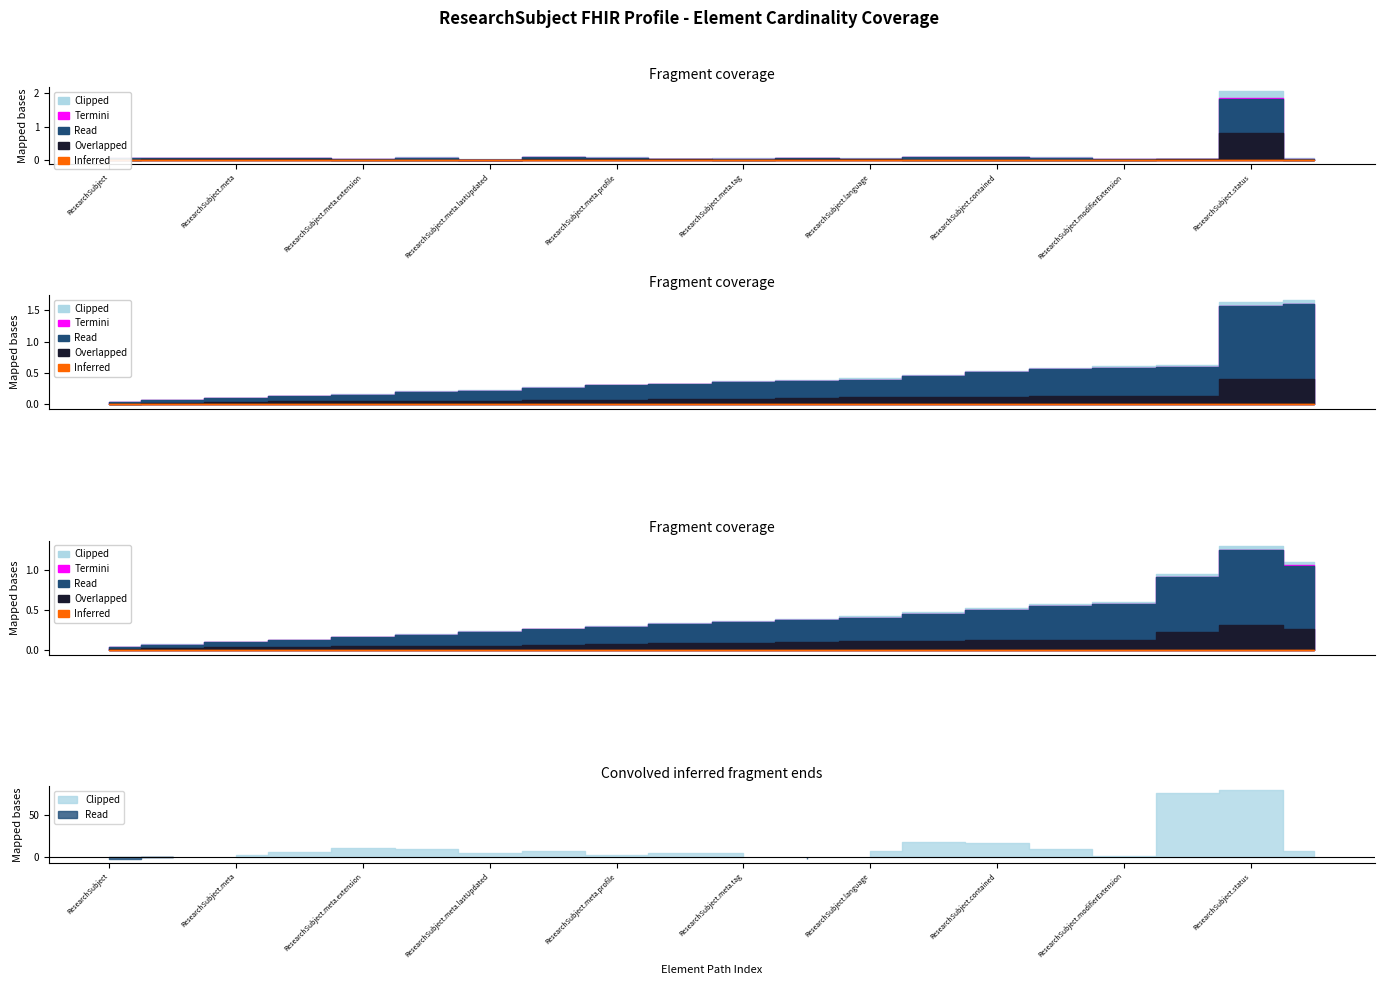

True or false: Base Min and Min intersect in this chart.

False